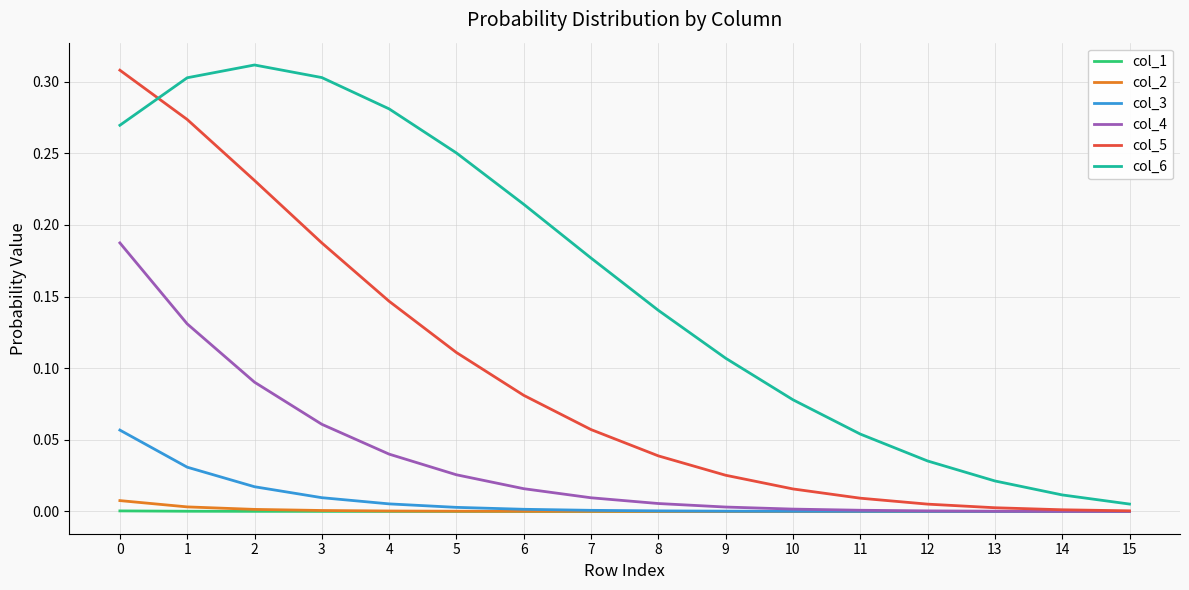

The value of col_4 at 11 is 0.0. True or false?

True